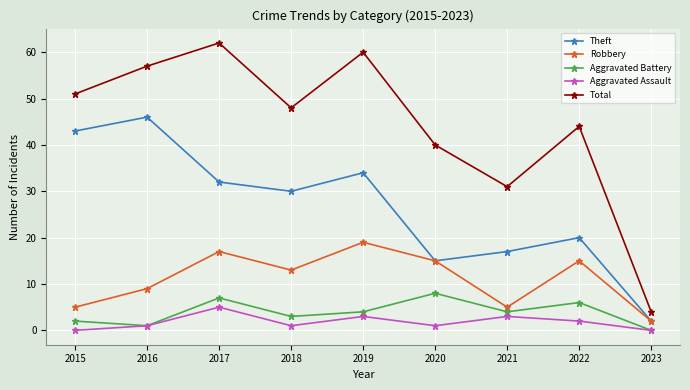

What is the difference between the maximum and minimum values in the Aggravated Assault series?

5